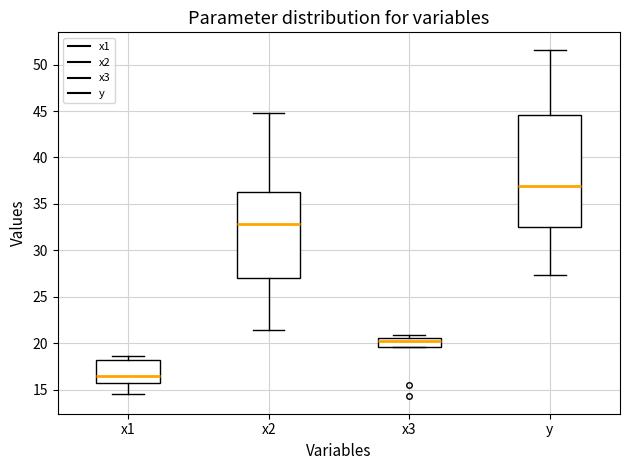

Reading left to right, transcribe this box plot: for each box, give where its median line is, the range the box spans, and where its two whiskers end, as read against the y-axis. The values are not printed on the chart, so give them approximately, as read against the axis.

x1: median 16.5, box 16.0 to 18.0, whiskers 14.5 to 18.5
x2: median 33.0, box 27.0 to 36.5, whiskers 21.5 to 45.0
x3: median 20.5 (just below the box's upper edge), box 19.5 to 20.5, whiskers 19.5 to 21.0
y: median 37.0, box 32.5 to 44.5, whiskers 27.5 to 51.5